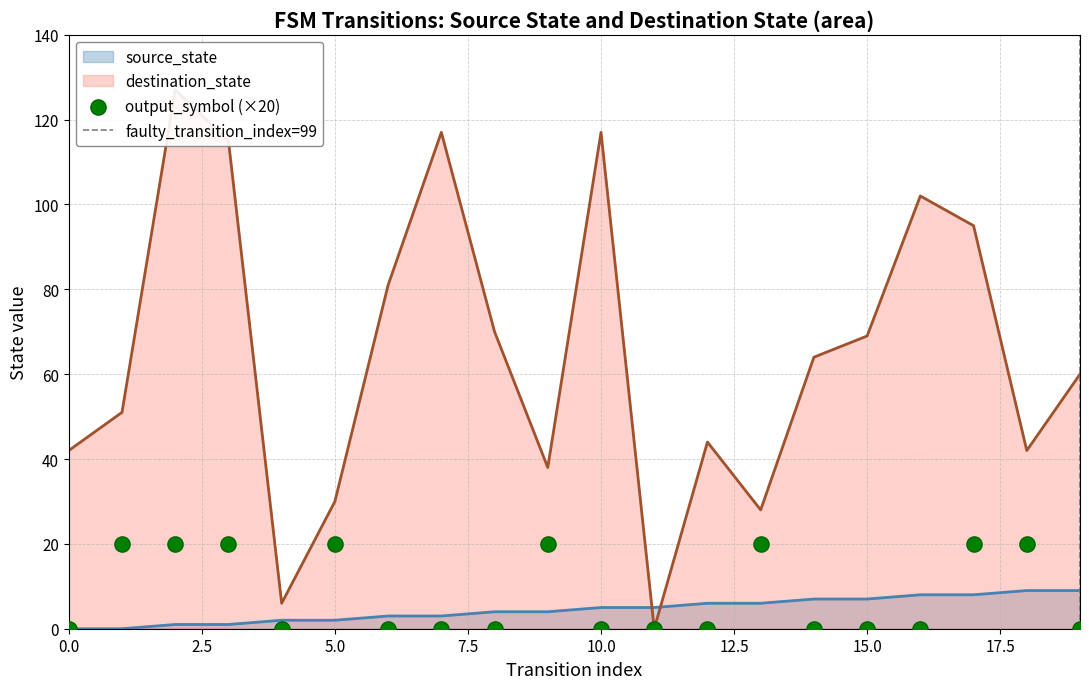

Which series contains the highest Y value?

destination_state